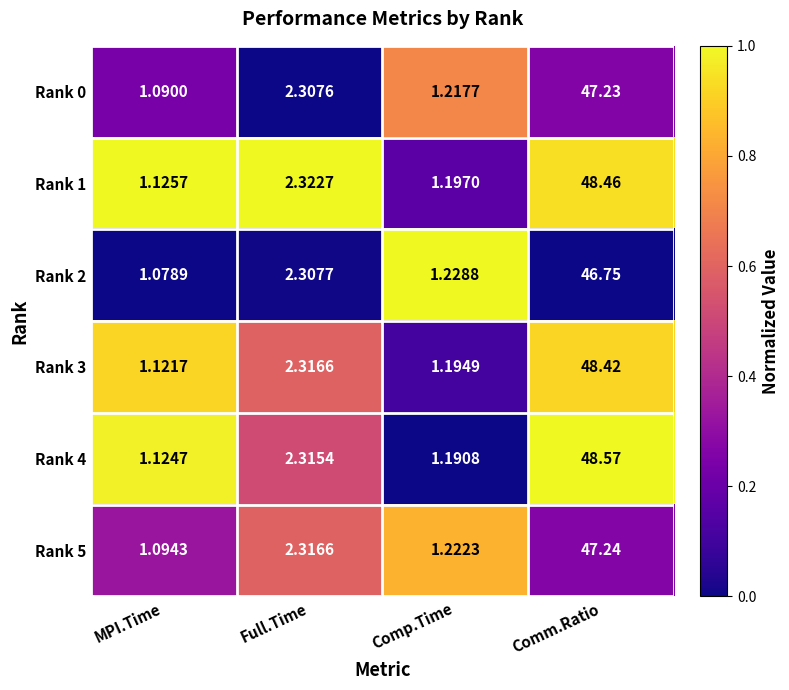

Which category has the lowest value across all series?

MPI.Time